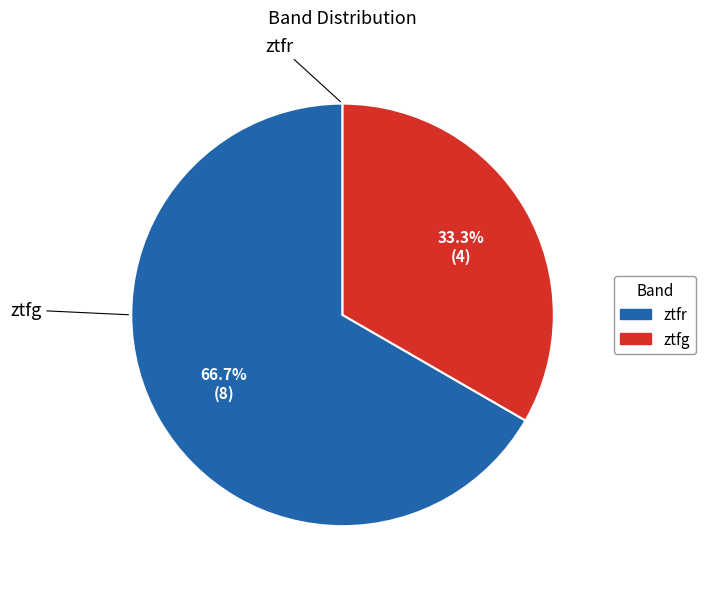

To the nearest percent, what is the difference between the ztfr and ztfg slice percentages?

33%